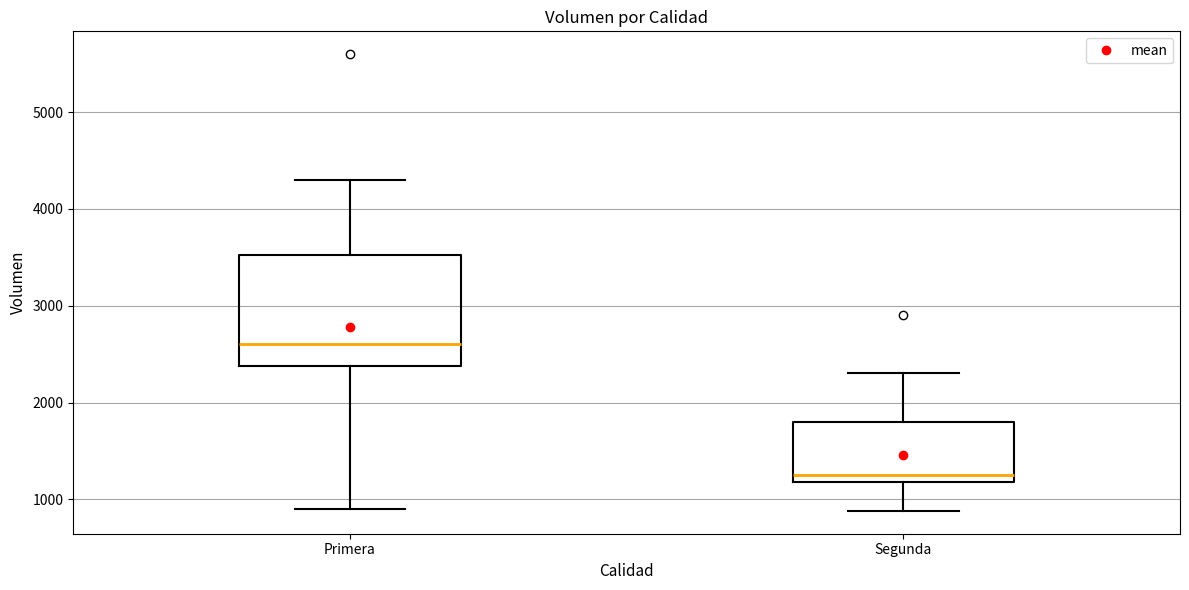

Where does the upper whisker of the box for Segunda end on the y-axis? The values are not printed on the chart, so give them approximately, as read against the axis.

2300